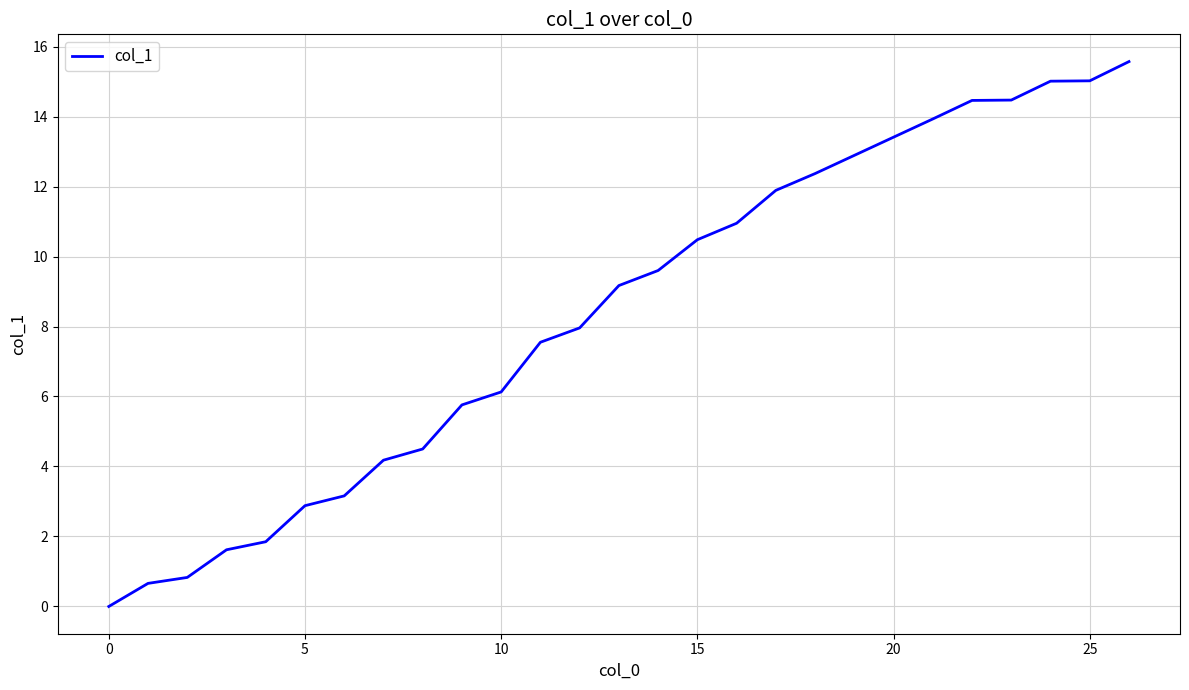

What is the greatest value displayed?

15.6